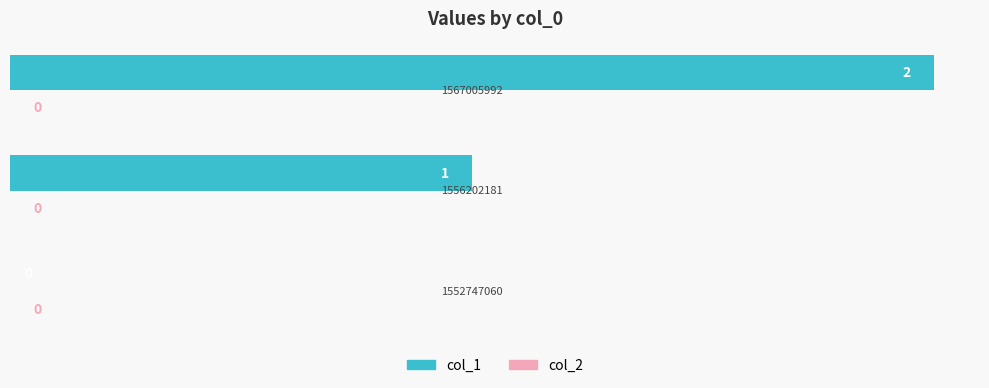

What is the sum of all values?

3